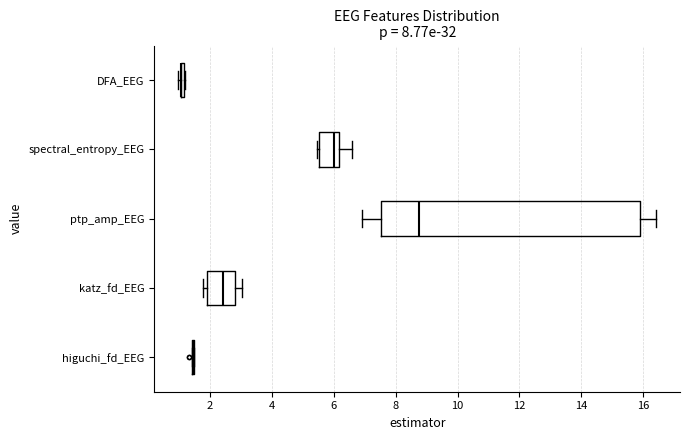

Reading bottom to top, transcribe this box plot: for each box, give where its median line is, the range the box spans, and where its two whiskers end, as read against the x-axis. The values are not printed on the chart, so give them approximately, as read against the axis.

higuchi_fd_EEG: box collapsed to a line at 1.4, whiskers 1.4 to 1.4
katz_fd_EEG: median 2.4, box 2.0 to 2.8, whiskers 1.8 to 3.0
ptp_amp_EEG: median 8.8, box 7.6 to 15.8, whiskers 7.0 to 16.4
spectral_entropy_EEG: median 6.0, box 5.6 to 6.2, whiskers 5.4 to 6.6
DFA_EEG: box collapsed to a line at 1.0, whiskers 1.0 to 1.2